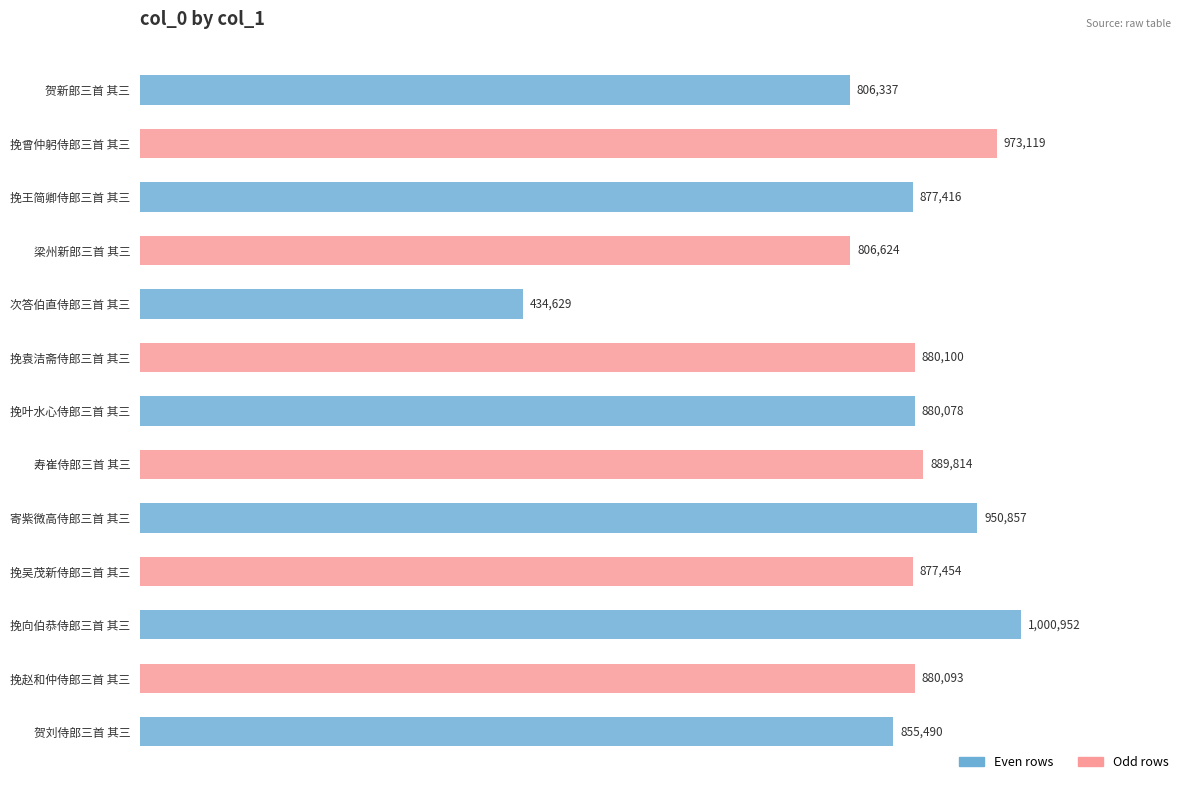

How many data points are above 880078?

6